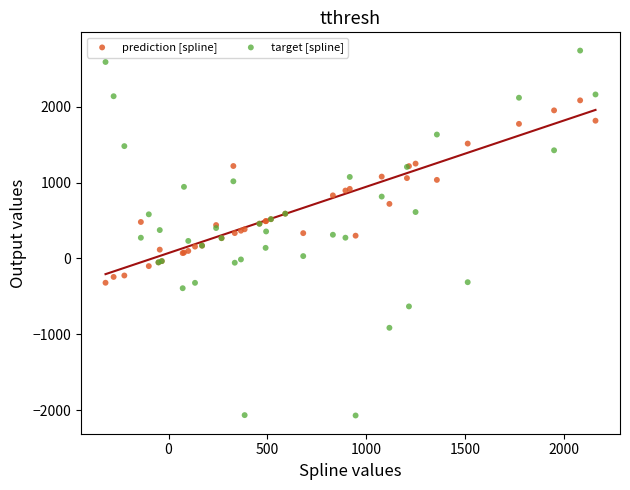

What is the X range (max minus min) for the scatter plot?

2481.2